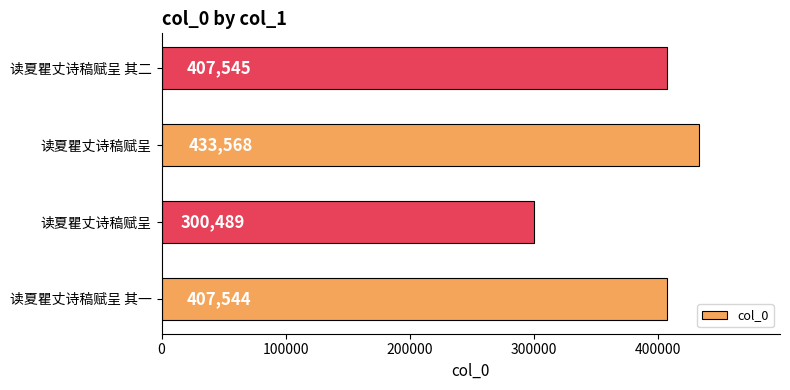

How many data points does each series have?

4